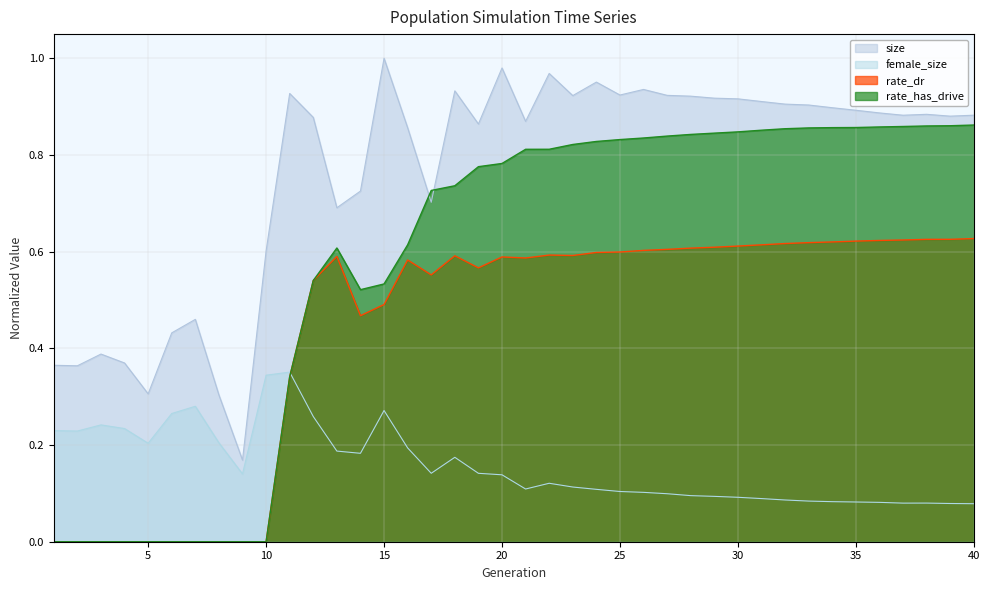

True or false: rate_has_drive has a value of 0.9 at 37.

True